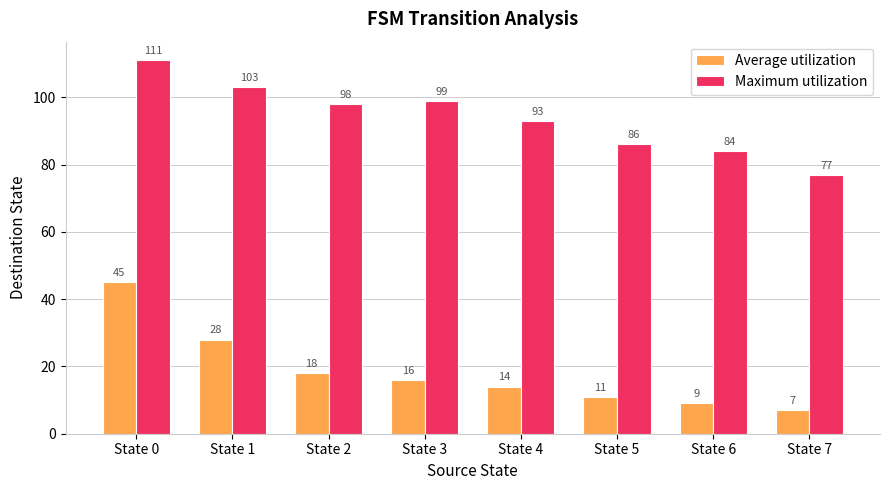

Which series changed the most between State 1 and State 3?

Average utilization